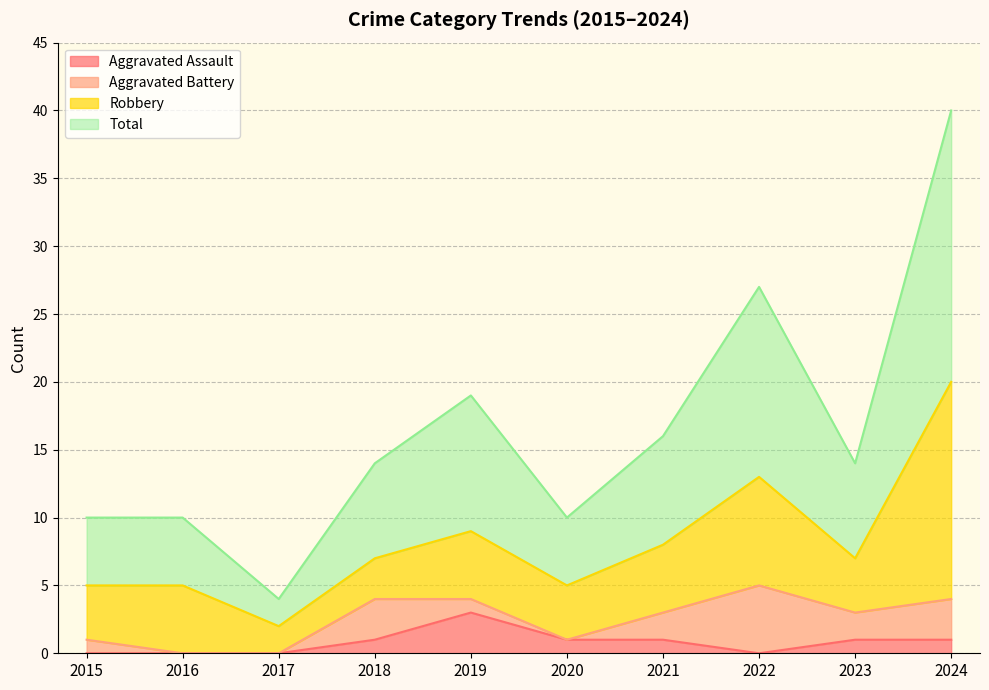

True or false: Aggravated Assault has more than 2 interior local peaks.

False